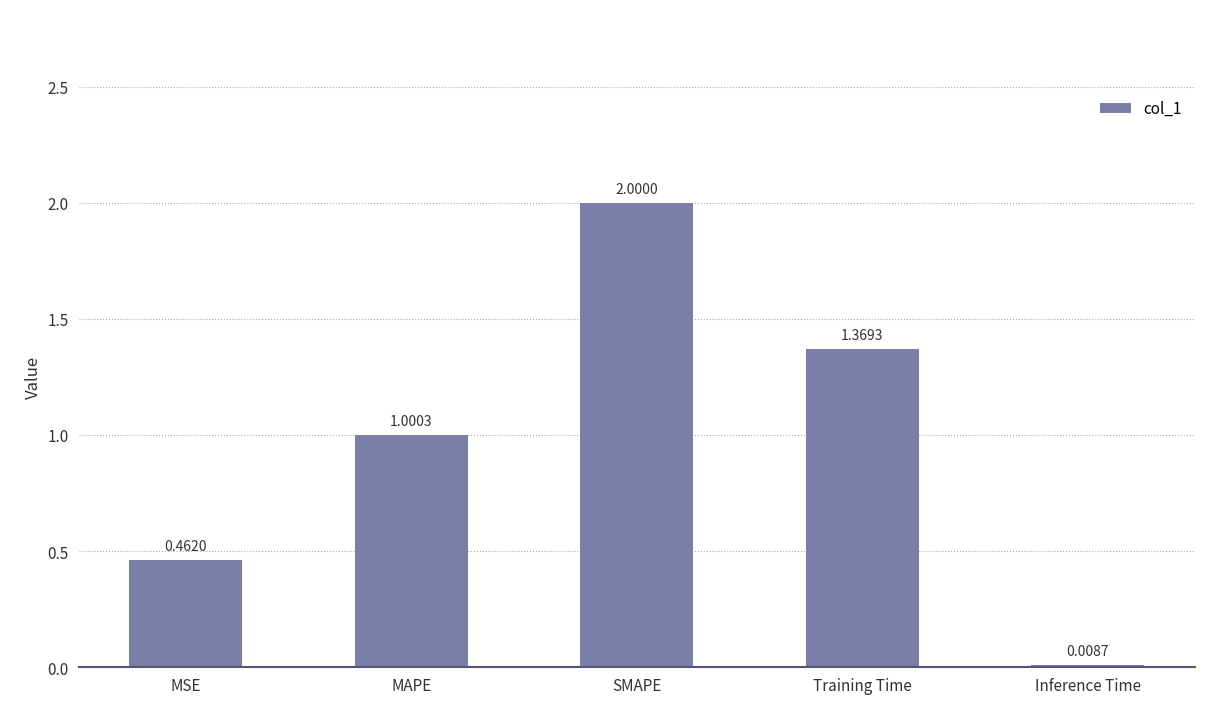

What is the change in value from MSE to Training Time?

+0.9